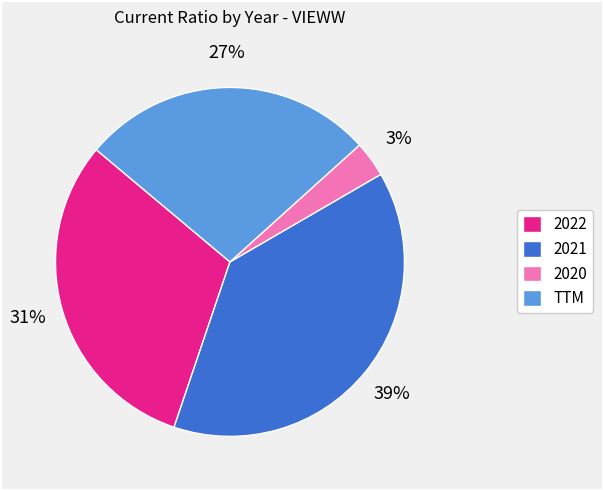

How many slices are in this pie chart?

4